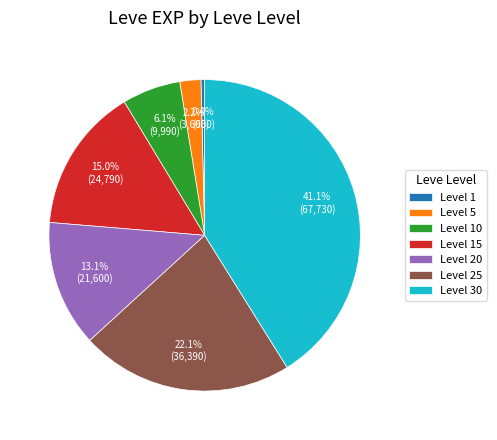

What is the largest slice in the pie chart?

Level 30